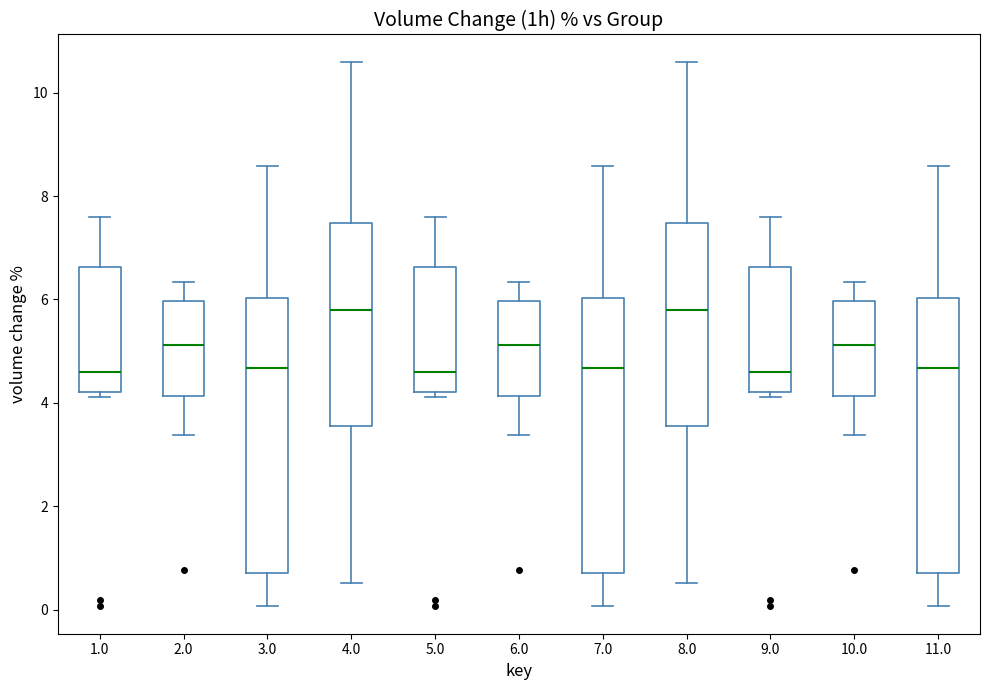

Reading left to right, transcribe this box plot: for each box, give where its median line is, the range the box spans, and where its two whiskers end, as read against the y-axis. The values are not printed on the chart, so give them approximately, as read against the axis.

1.0: median 4.6, box 4.2 to 6.6, whiskers 4.2 (just below the box's lower edge) to 7.6
2.0: median 5.2, box 4.2 to 6.0, whiskers 3.4 to 6.4
3.0: median 4.6, box 0.8 to 6.0, whiskers 0.0 to 8.6
4.0: median 5.8, box 3.6 to 7.4, whiskers 0.6 to 10.6
5.0: median 4.6, box 4.2 to 6.6, whiskers 4.2 (just below the box's lower edge) to 7.6
6.0: median 5.2, box 4.2 to 6.0, whiskers 3.4 to 6.4
7.0: median 4.6, box 0.8 to 6.0, whiskers 0.0 to 8.6
8.0: median 5.8, box 3.6 to 7.4, whiskers 0.6 to 10.6
9.0: median 4.6, box 4.2 to 6.6, whiskers 4.2 (just below the box's lower edge) to 7.6
10.0: median 5.2, box 4.2 to 6.0, whiskers 3.4 to 6.4
11.0: median 4.6, box 0.8 to 6.0, whiskers 0.0 to 8.6